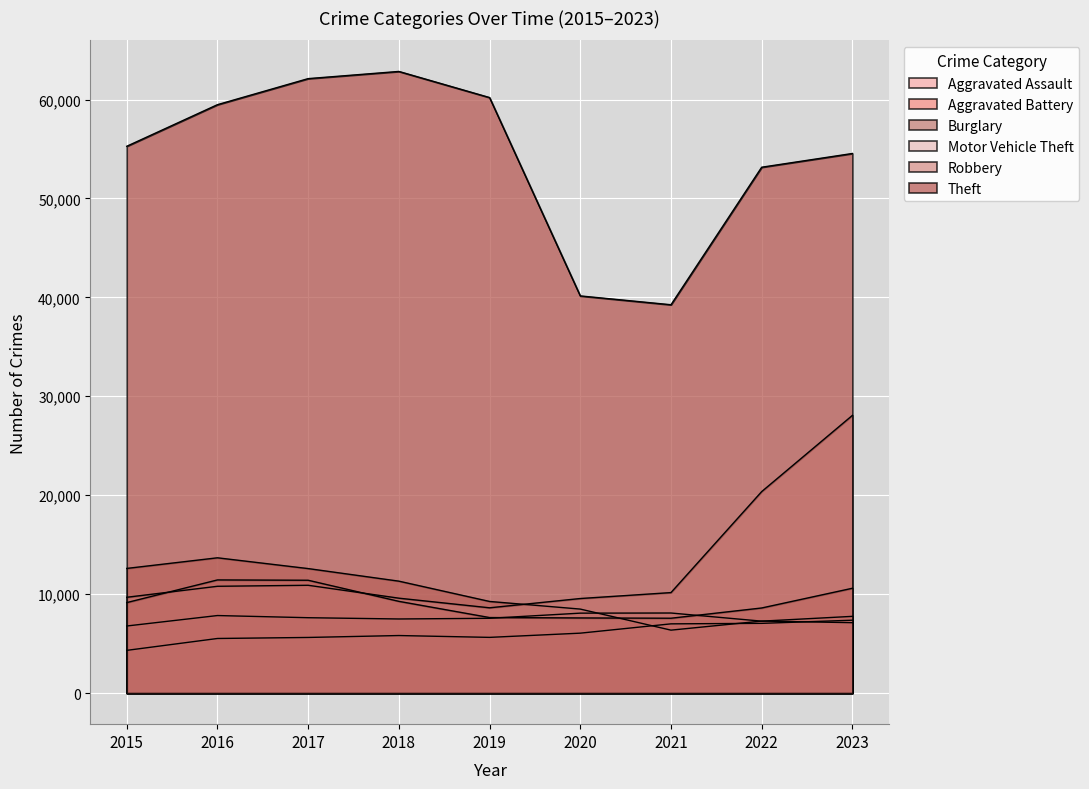

What are all the series names shown in the legend?

Aggravated Assault, Aggravated Battery, Burglary, Motor Vehicle Theft, Robbery, Theft